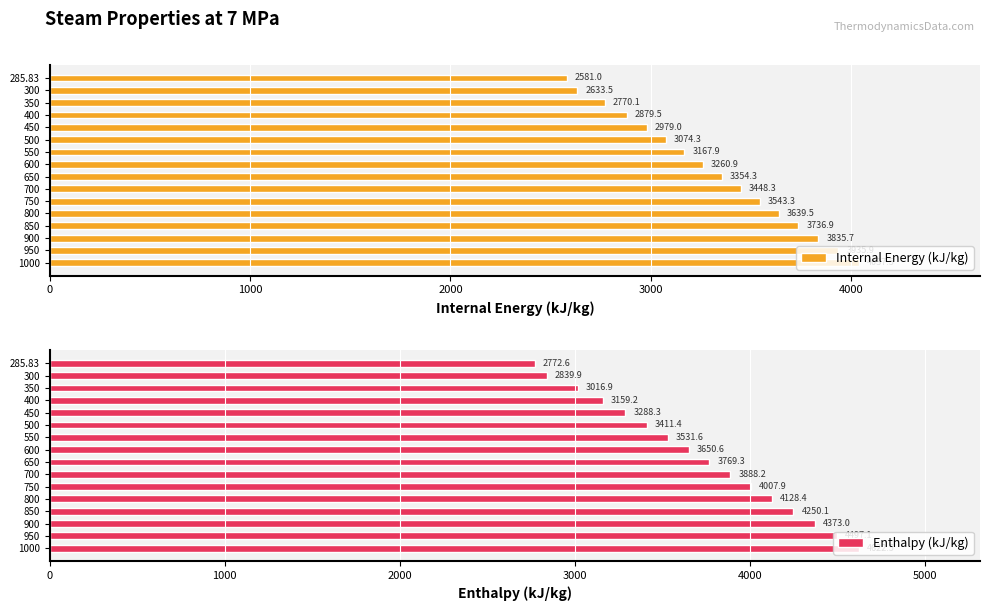

How many series are shown in this chart?

2